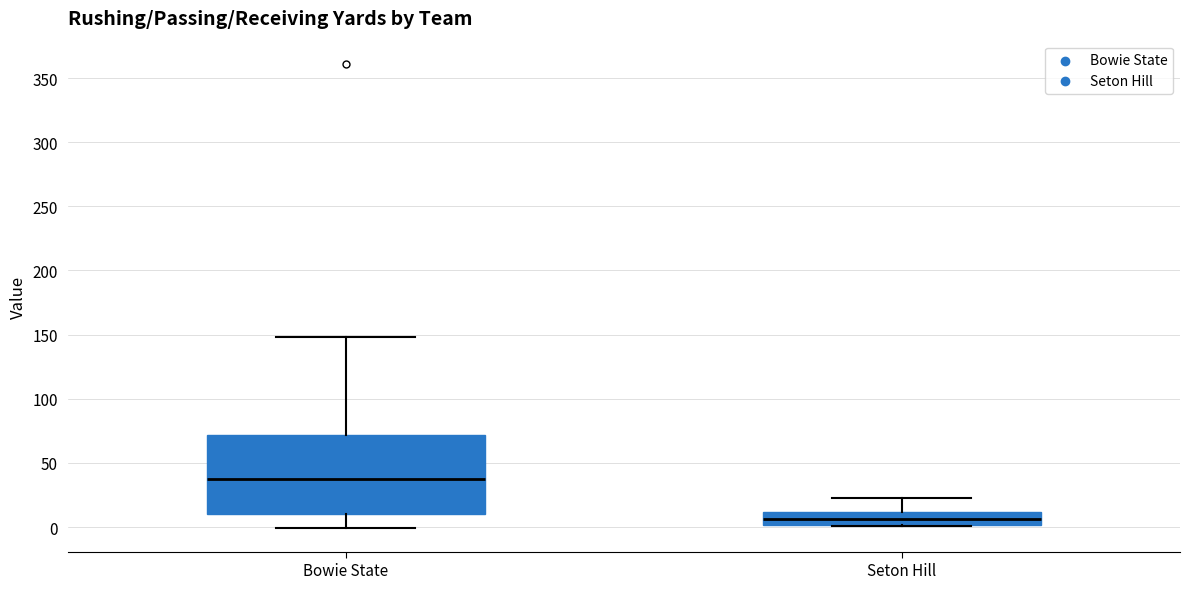

Which box's median line is the lowest?

Seton Hill